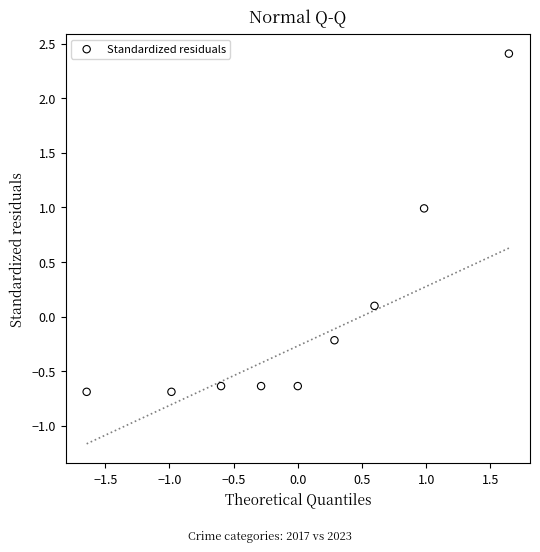

What is the range of Y values (max minus min)?

3.1